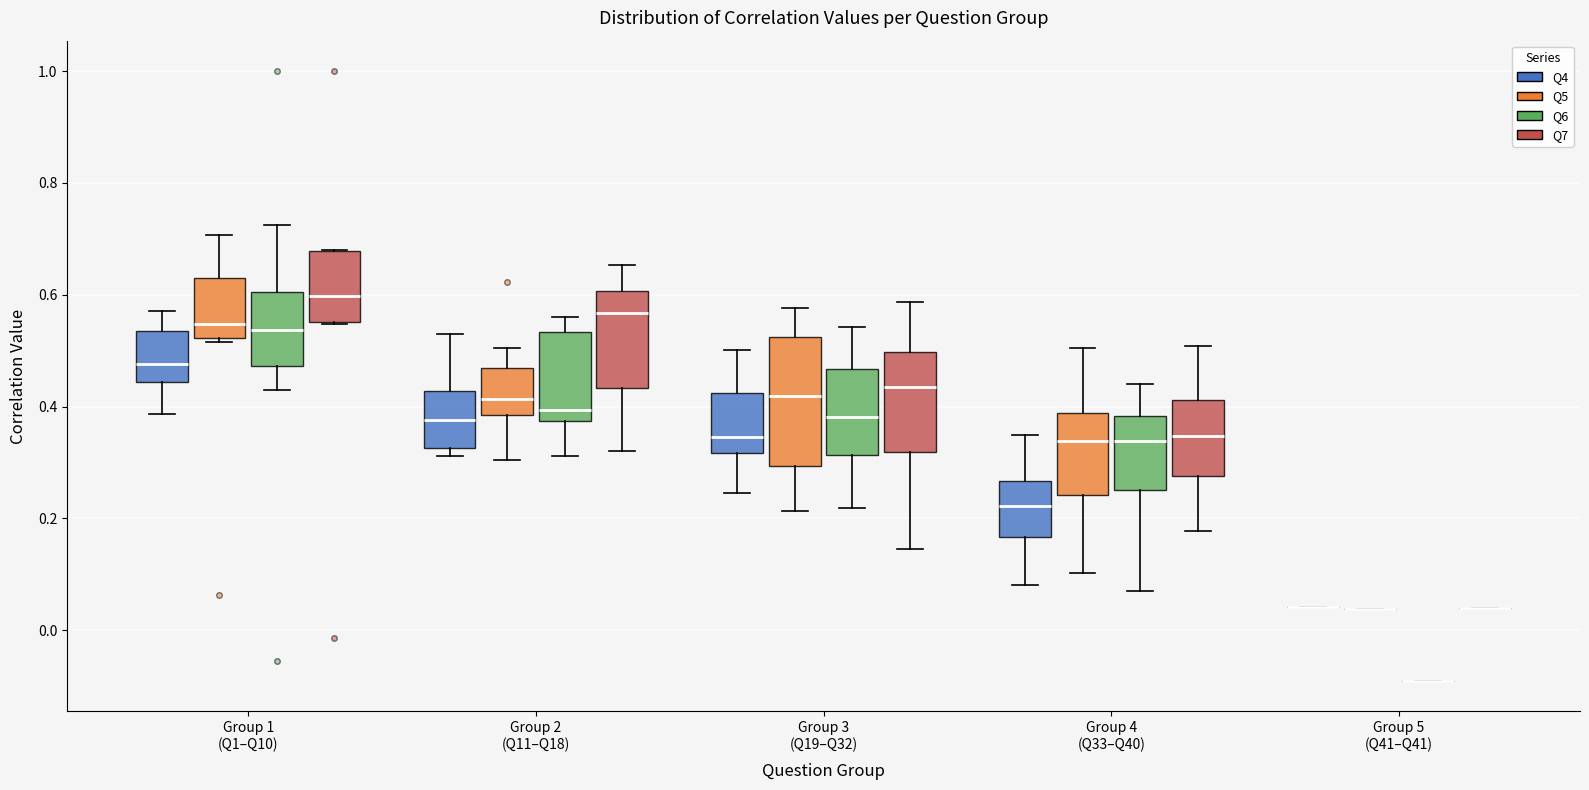

Which box is the tallest, from its lower edge to its upper edge?

Group 3 (Q19–Q32) (Q5)